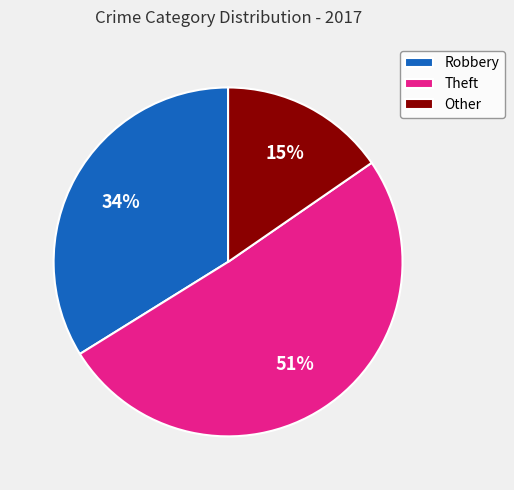

To the nearest percent, what portion does Robbery represent?

34%